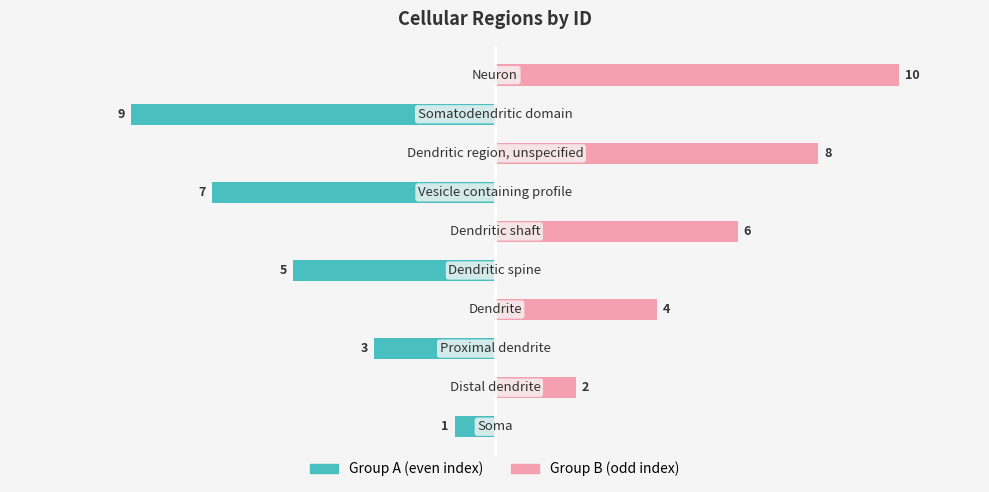

How many groups of bars are there?

10